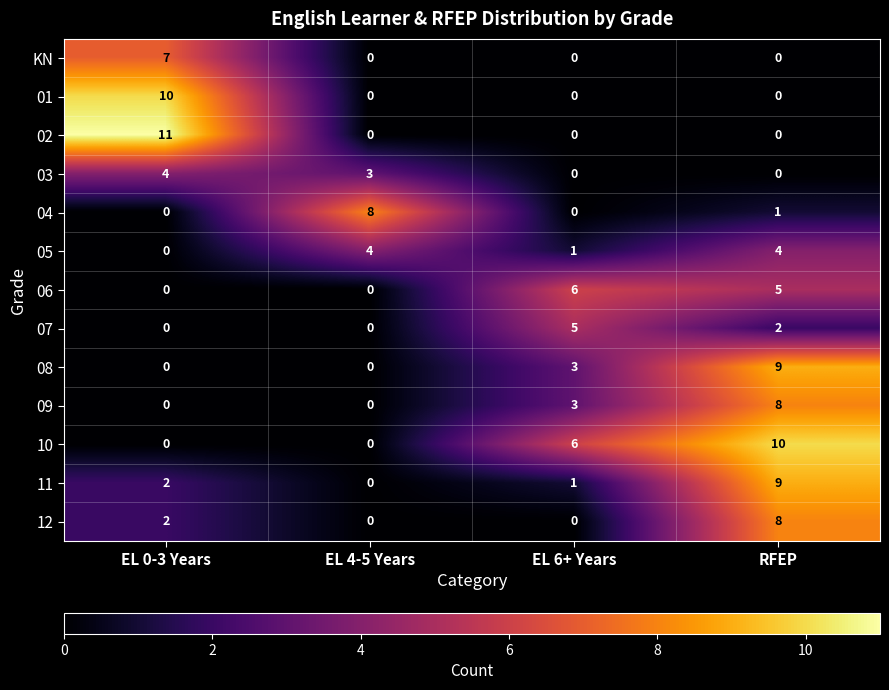

What is the difference between the highest and lowest values at EL 6+ Years?

6